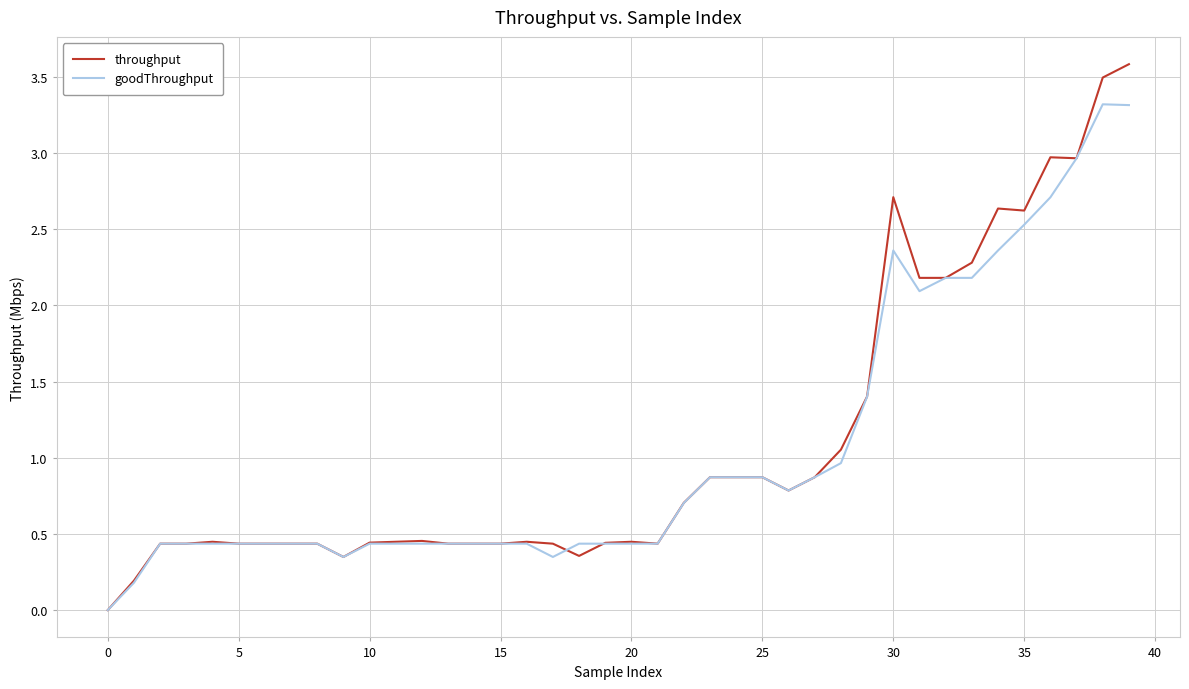

List the series in order of their overall mean, highest first.

throughput, goodThroughput